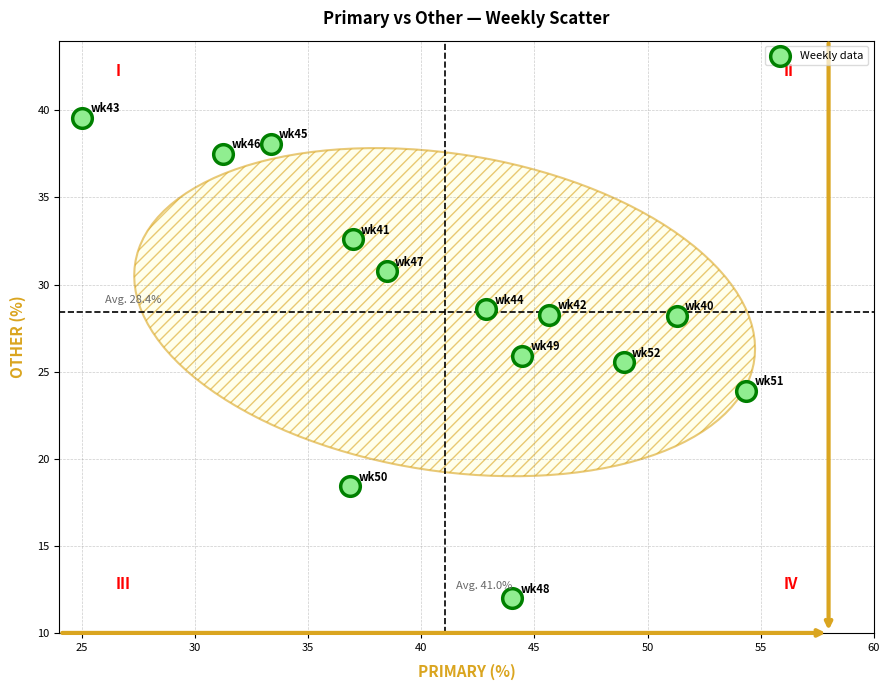

What Y value in the scatter plot is closest to 25?

25.5